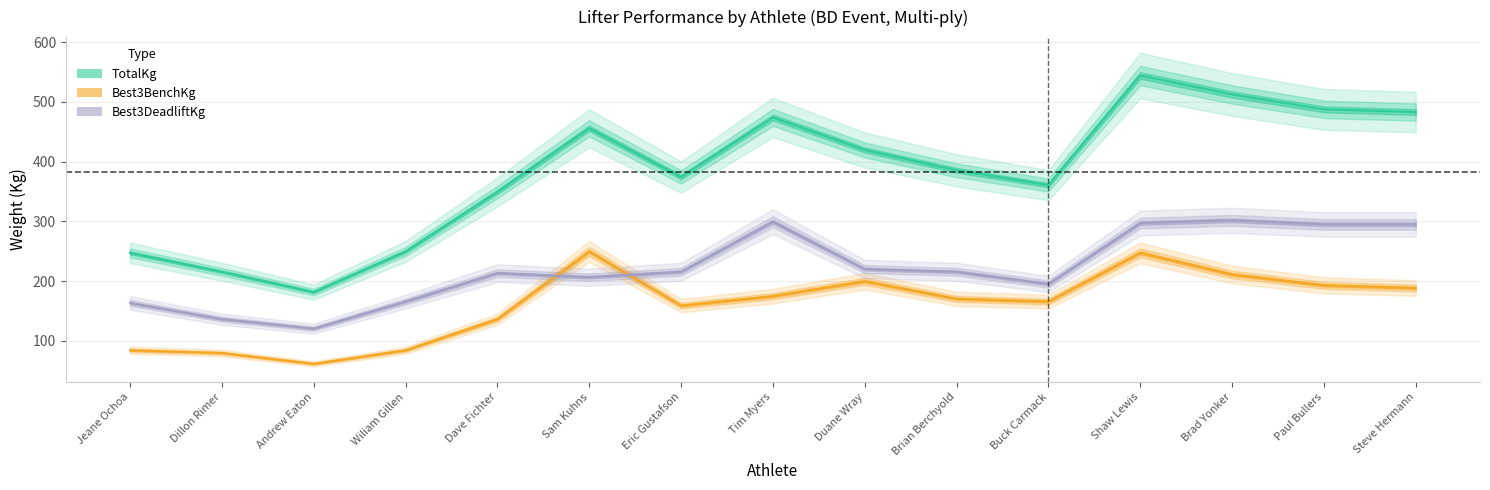

True or false: Best3DeadliftKg has a value of 35.3 at Wiliam Gillen.

False